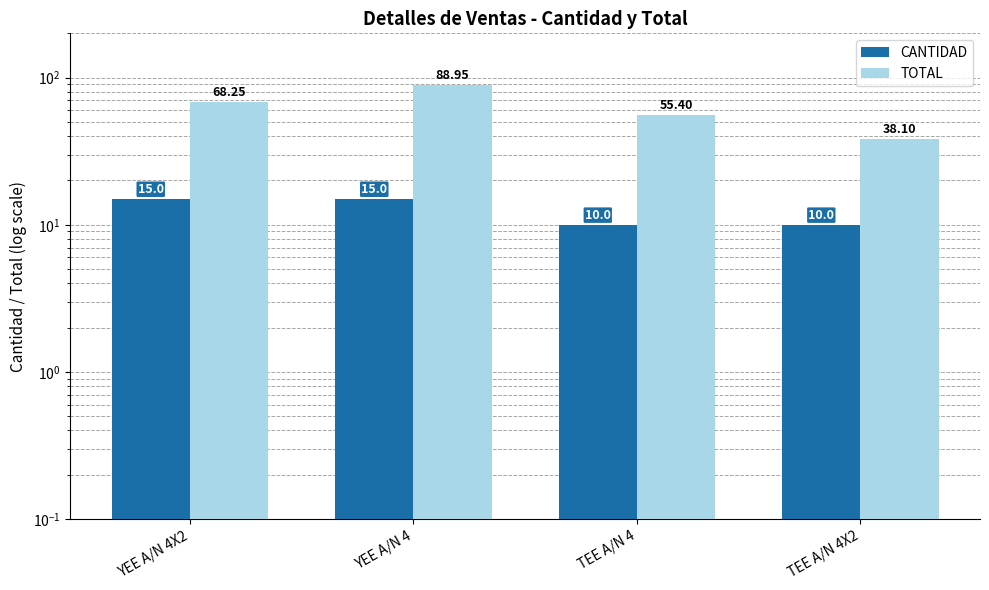

Where is TOTAL nearest to the value 63?

YEE A/N 4X2